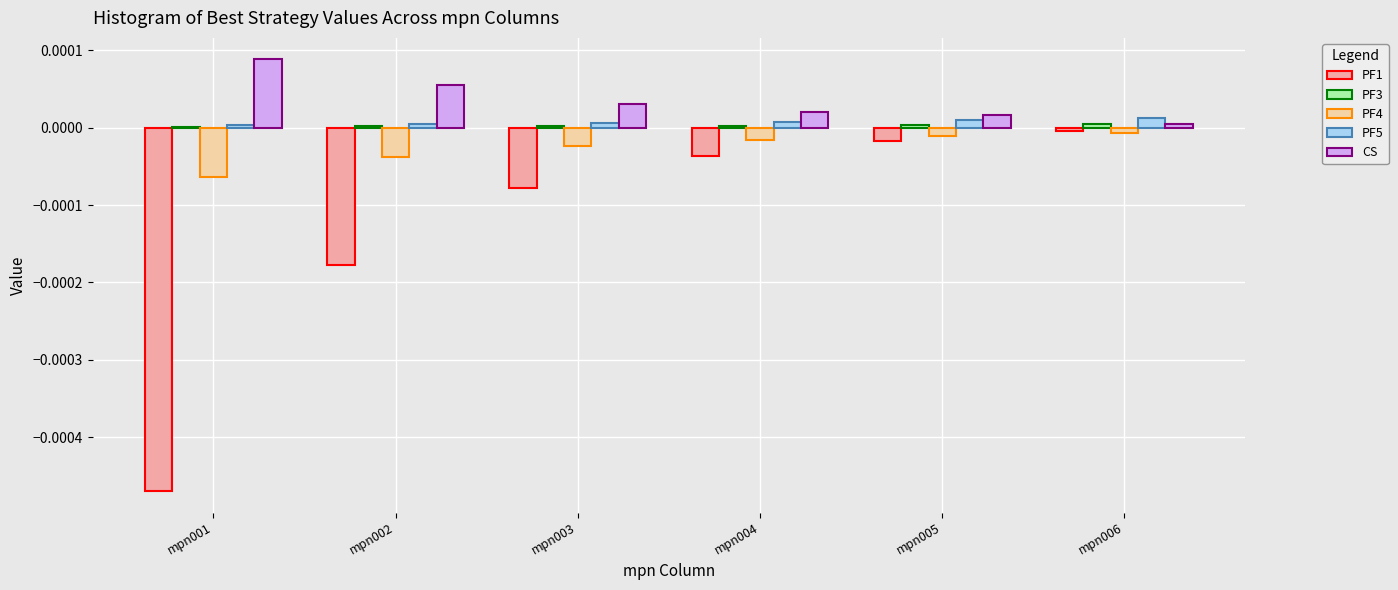

Which category has the highest value across all series?

mpn001